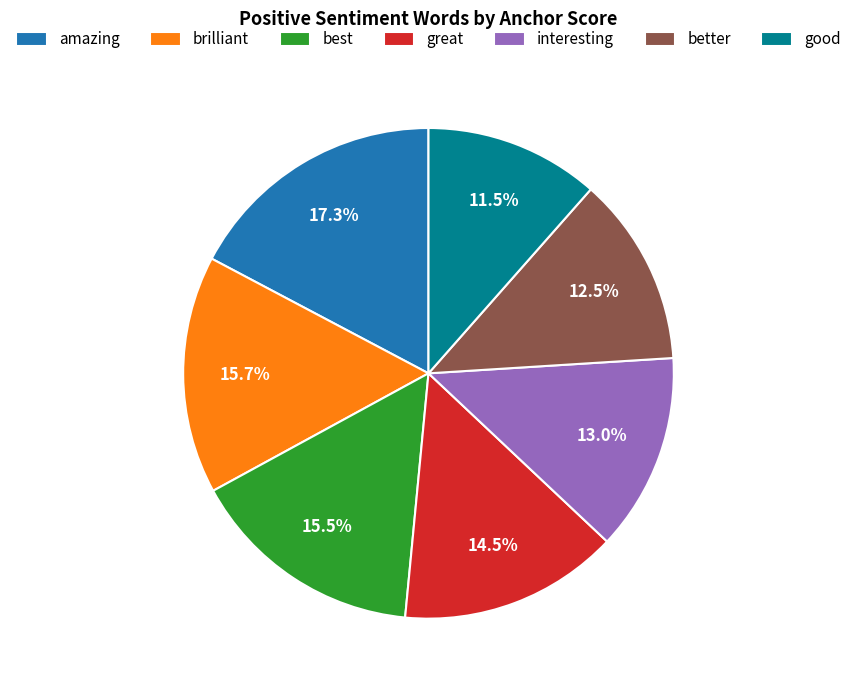

Does brilliant represent more than half of the total?

No